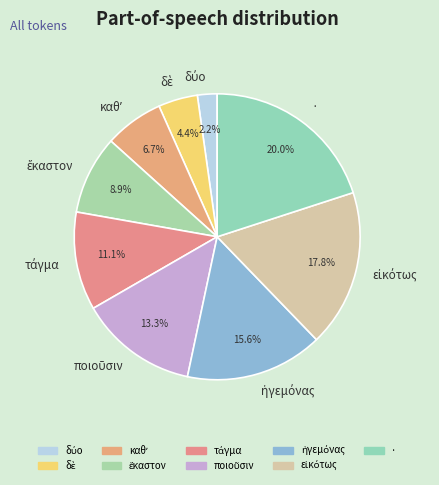

Which slice is the largest?

·